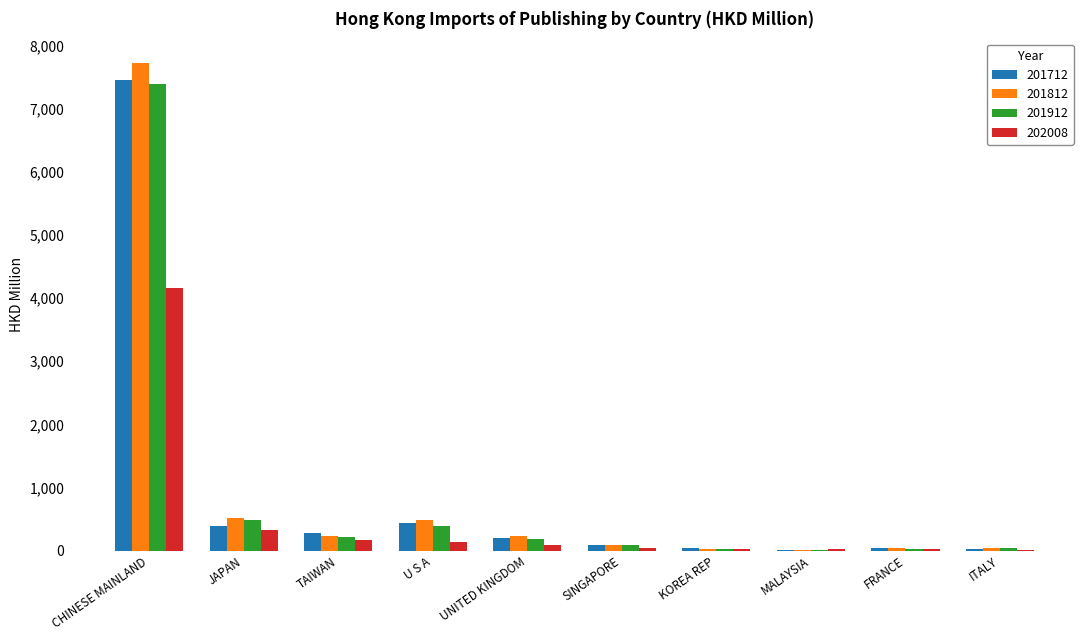

Count the number of data series in this chart.

4